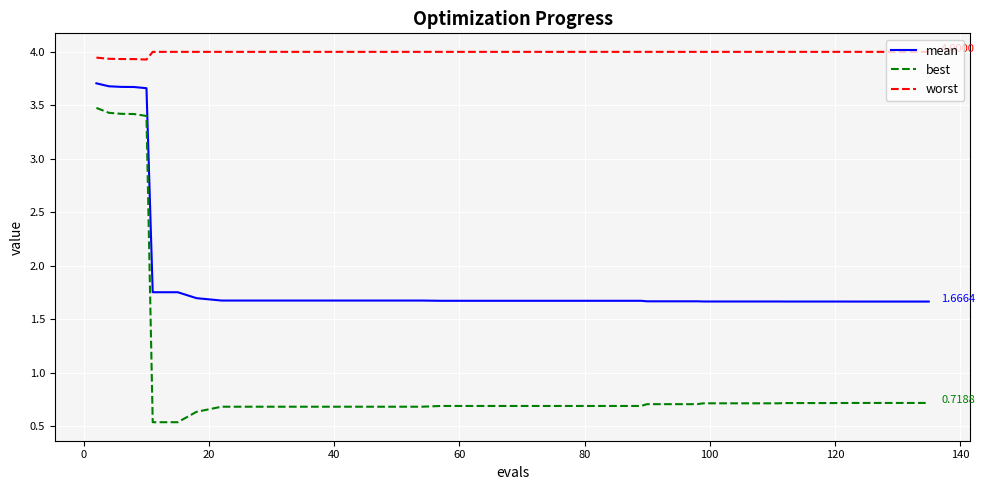

Which series has the widest spread of values?

best